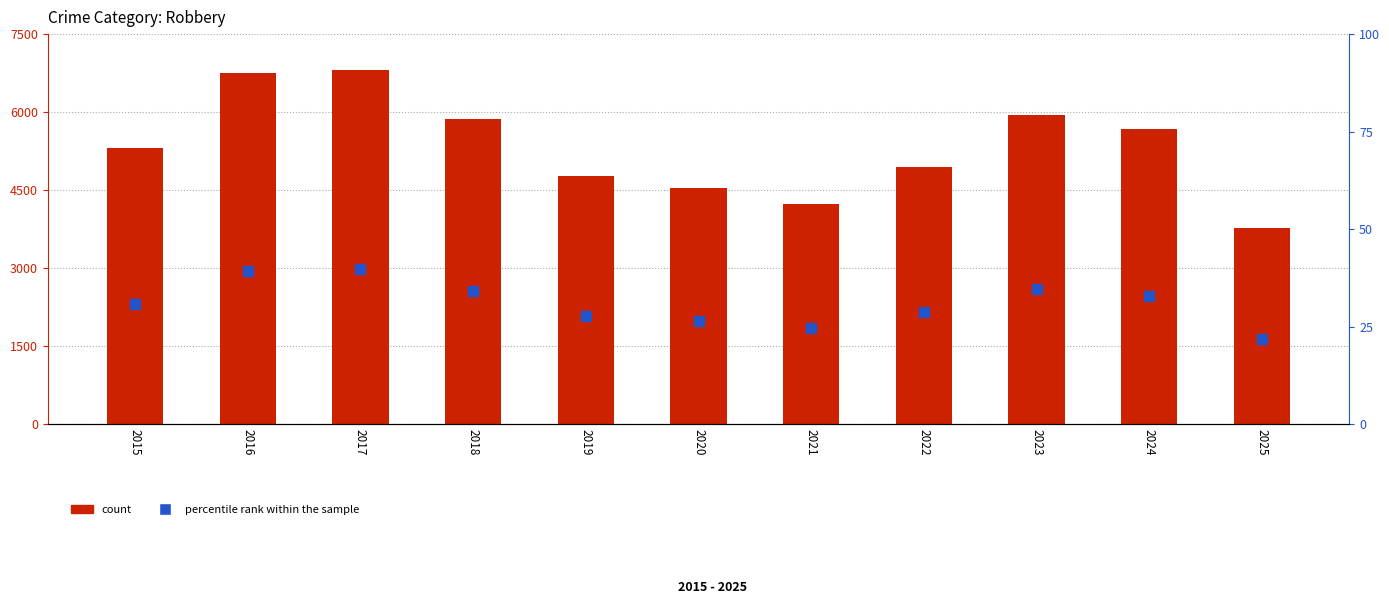

Which category has the lowest value across all series?

2025